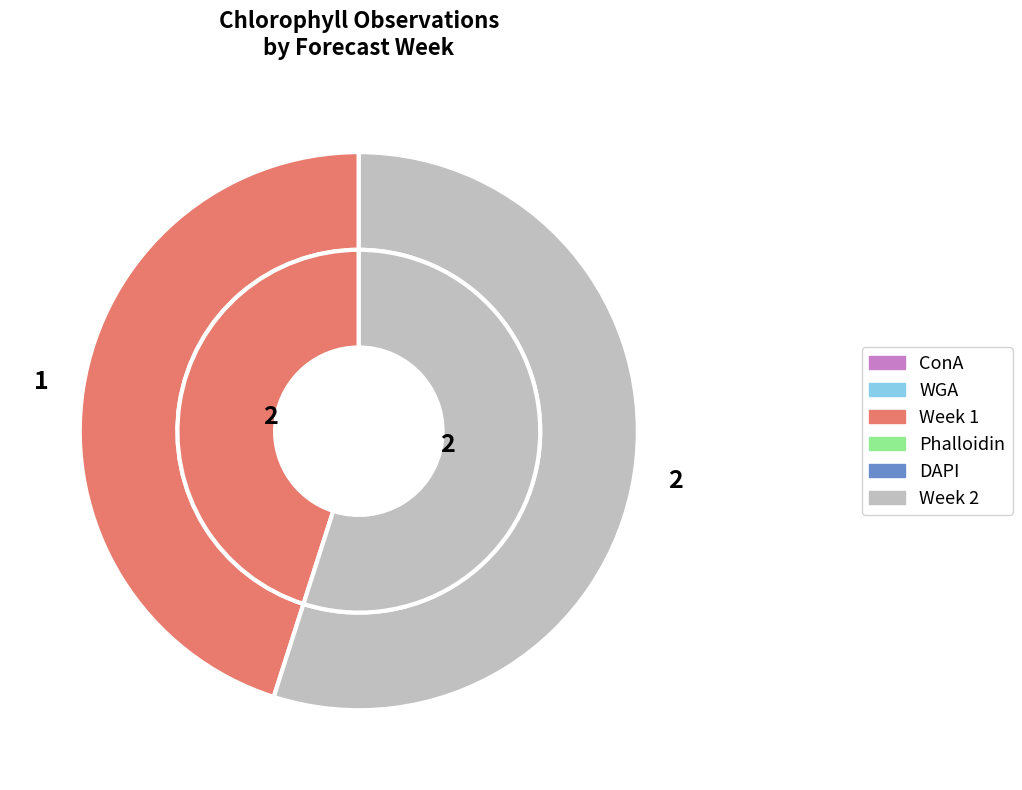

The 1 slice represents 45% of the pie. True or false?

True